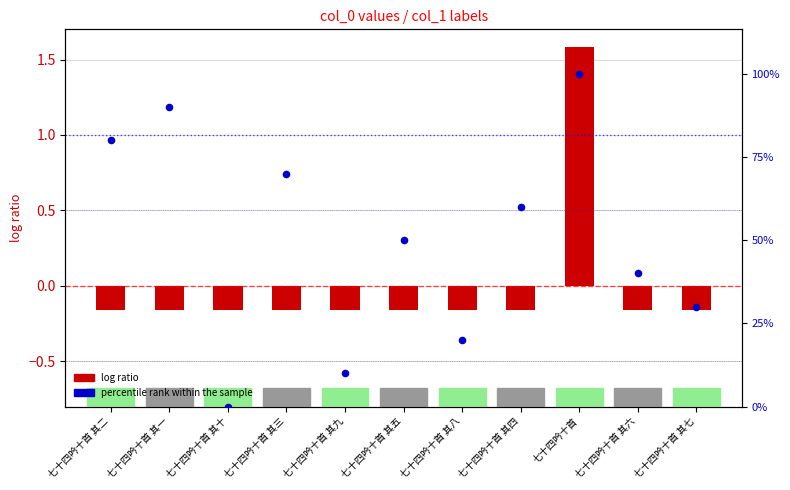

Is the value of log ratio at 七十四吟十首 greater than the value of percentile rank within the sample at 七十四吟十首 其三?

Yes